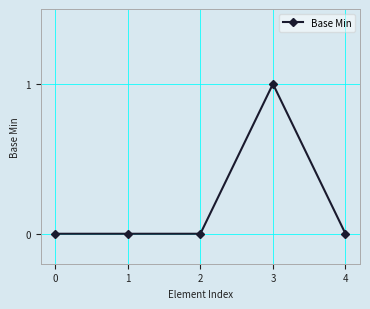

How many lines are shown in the chart?

1